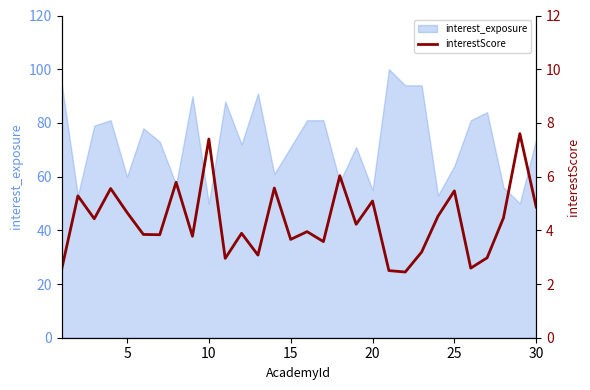

Is it true that interest_exposure equals 74 at 30?

True